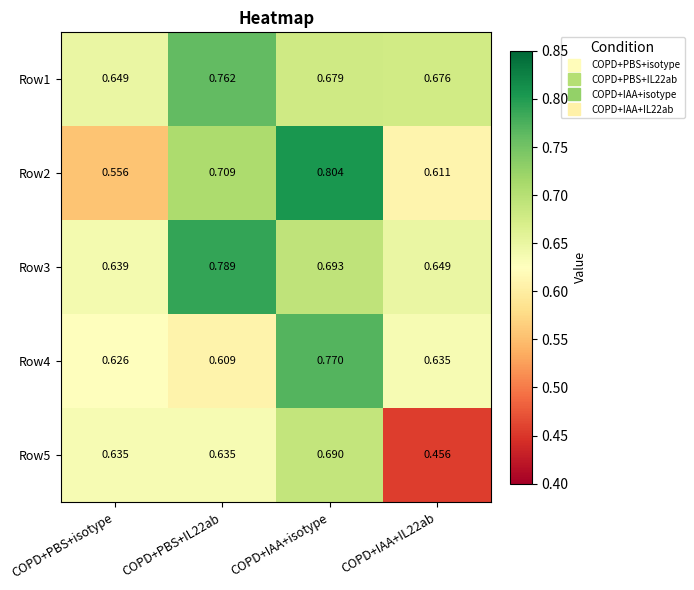

At which label does Row2 reach its minimum?

COPD+PBS+isotype